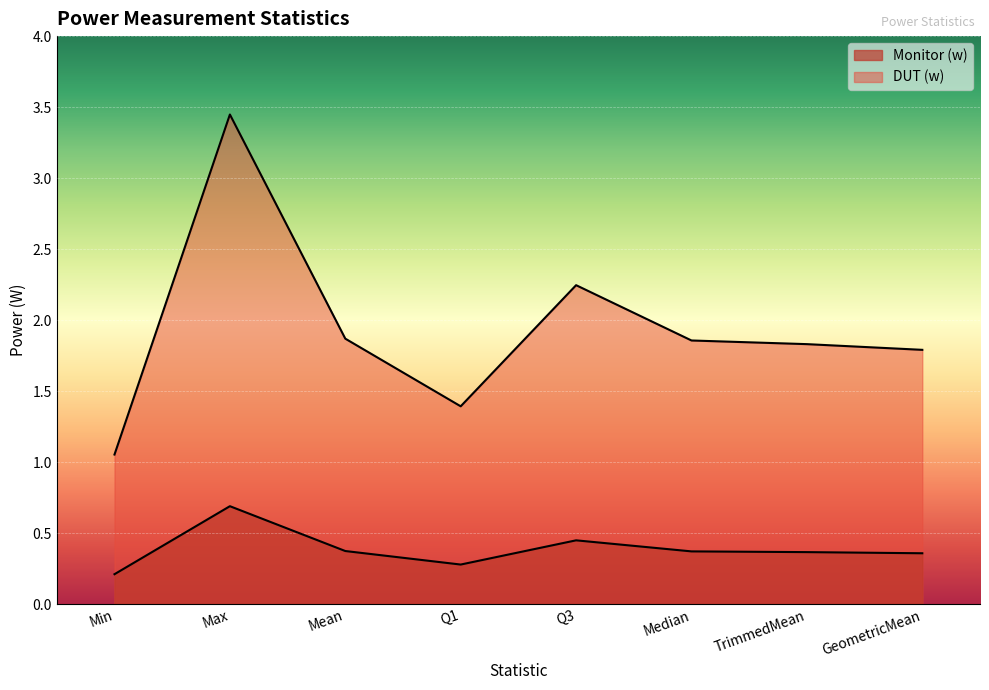

What is the spread (max minus min) of values at Q3?

1.8